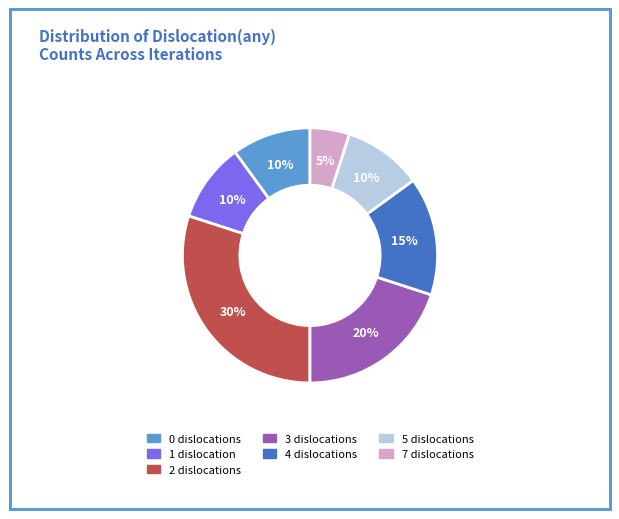

True or false: 5 accounts for 10% of the total.

True